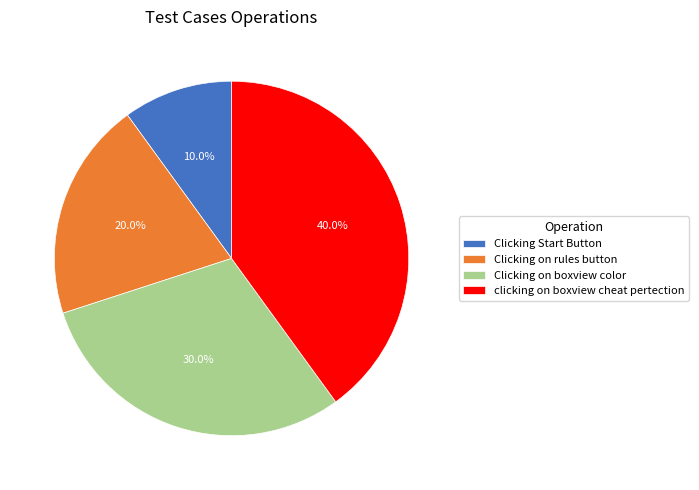

Which category has the smallest portion of the pie?

Clicking Start Button